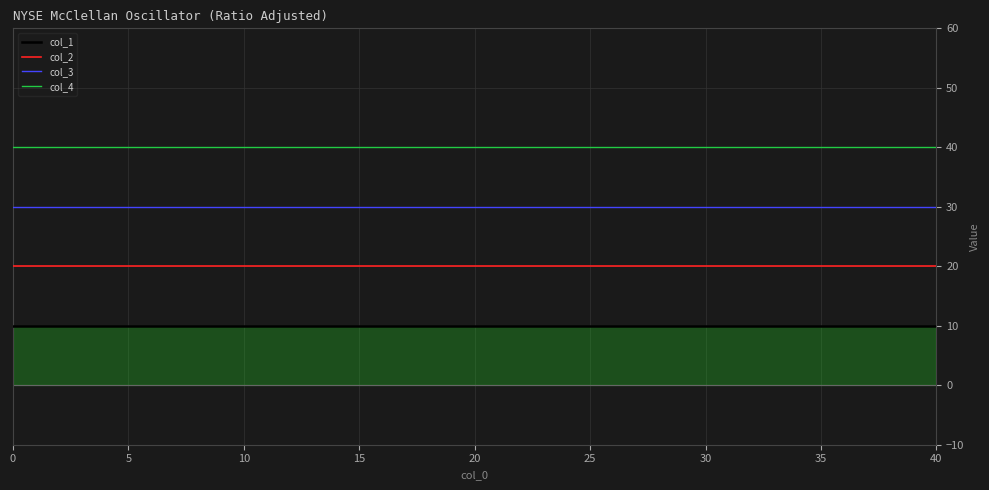

At 0, list the series in order from smallest to largest.

col_1, col_2, col_3, col_4